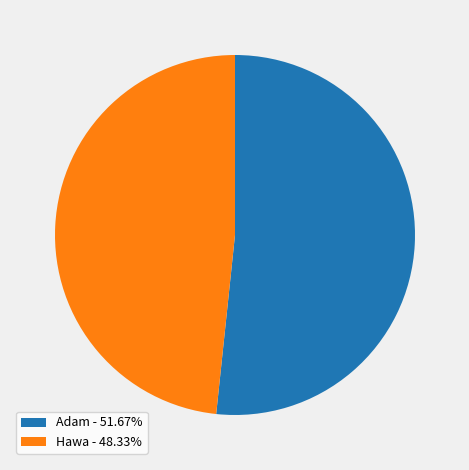

What is the smallest slice in the pie chart?

Hawa